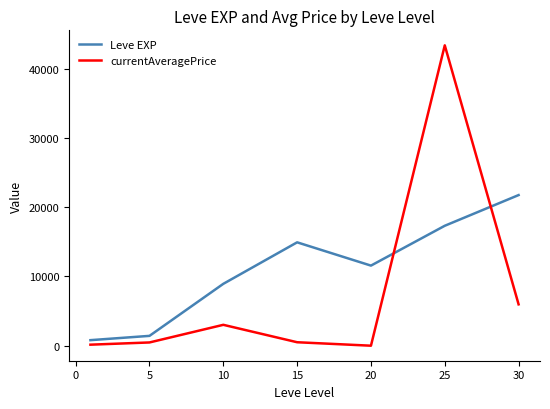

At how many categories does at least one series exceed 13420?

3